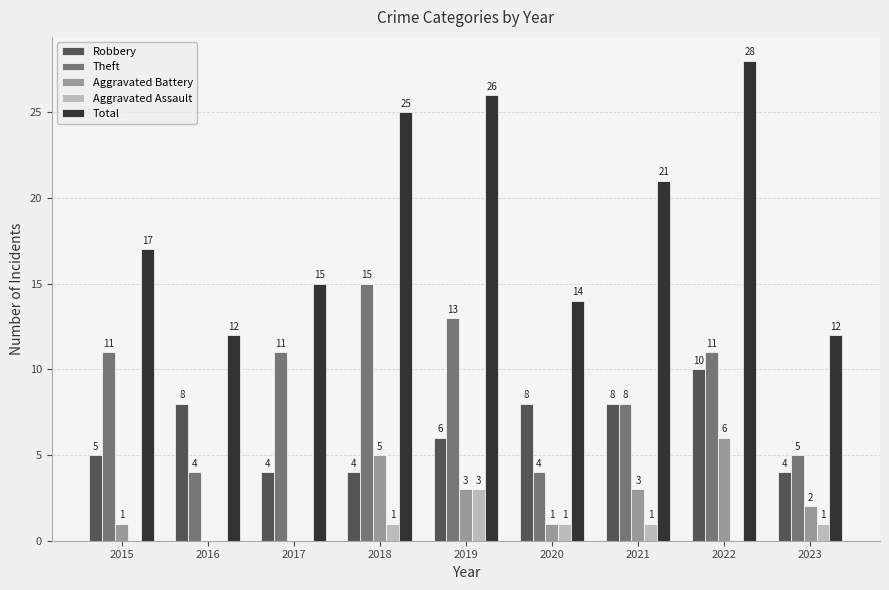

Reading right to left, transcribe all the data shown in this chart.

Robbery: 4	10	8	8	6	4	4	8	5
Theft: 5	11	8	4	13	15	11	4	11
Aggravated Battery: 2	6	3	1	3	5	0	0	1
Aggravated Assault: 1	0	1	1	3	1	0	0	0
Total: 12	28	21	14	26	25	15	12	17